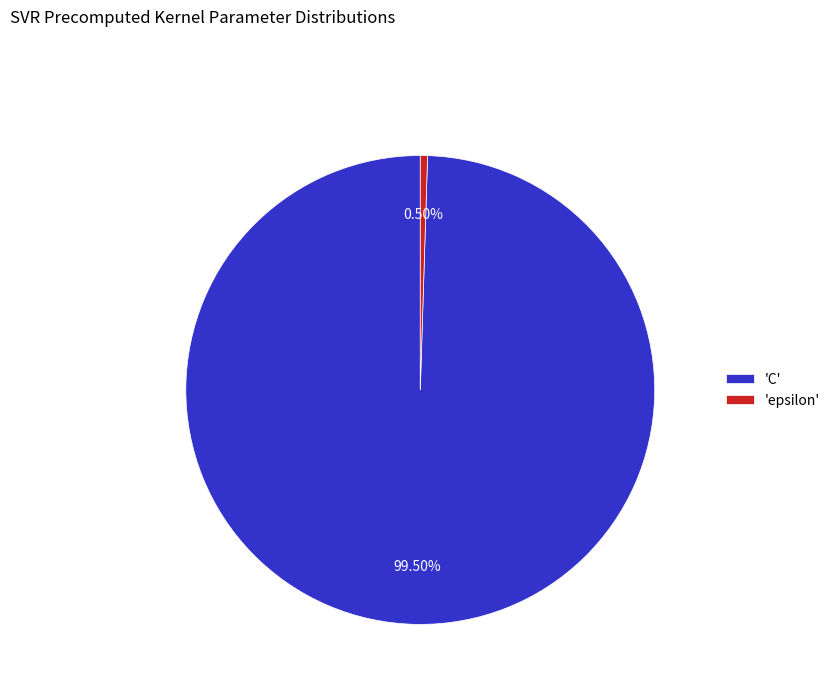

Which category has the smallest portion of the pie?

'epsilon'